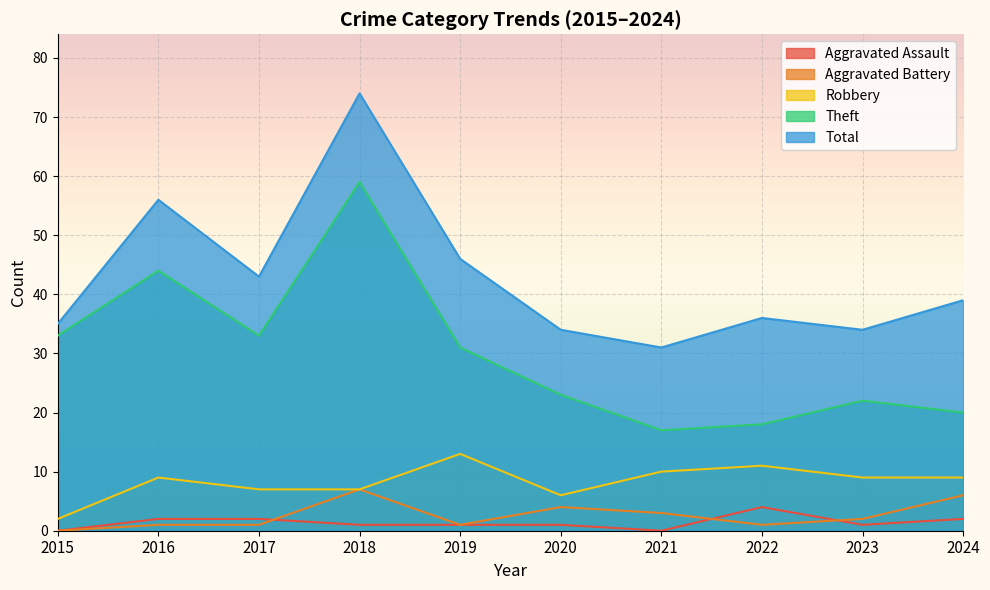

How many interior local peaks does the Total series have?

3